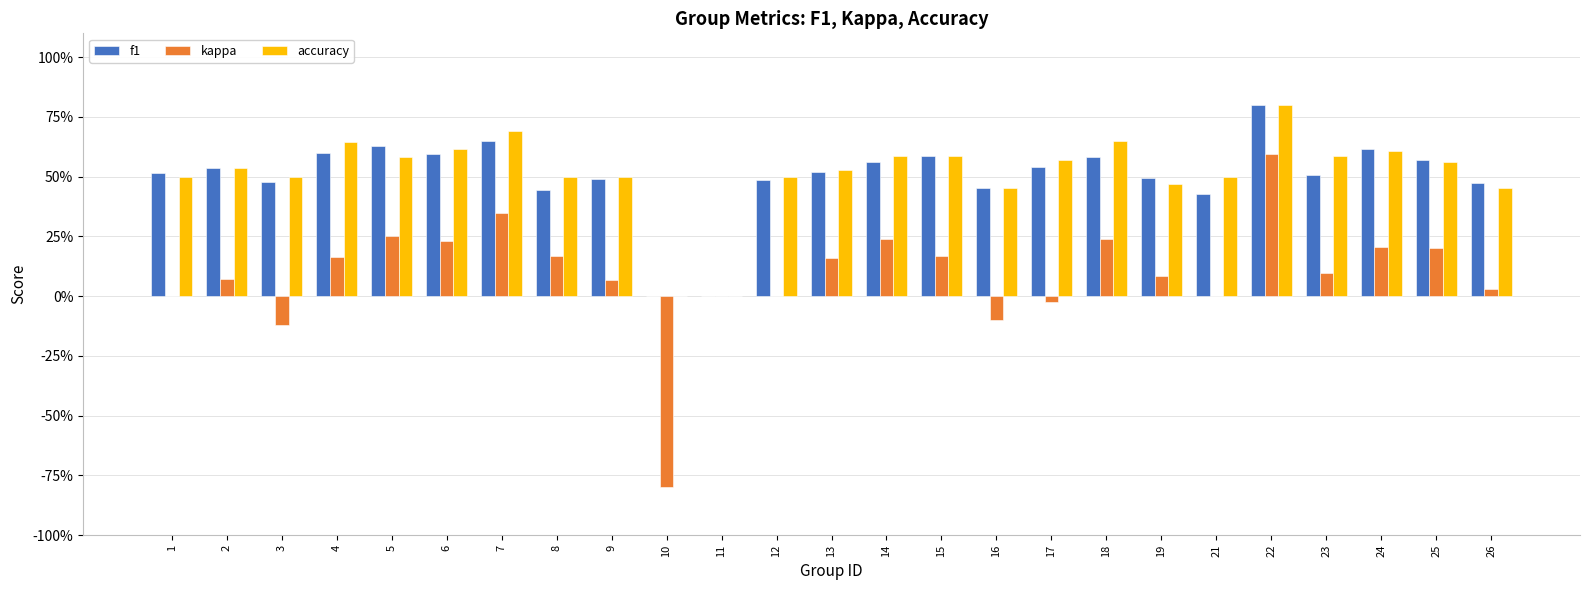

Does the chart contain stacked bars?

No